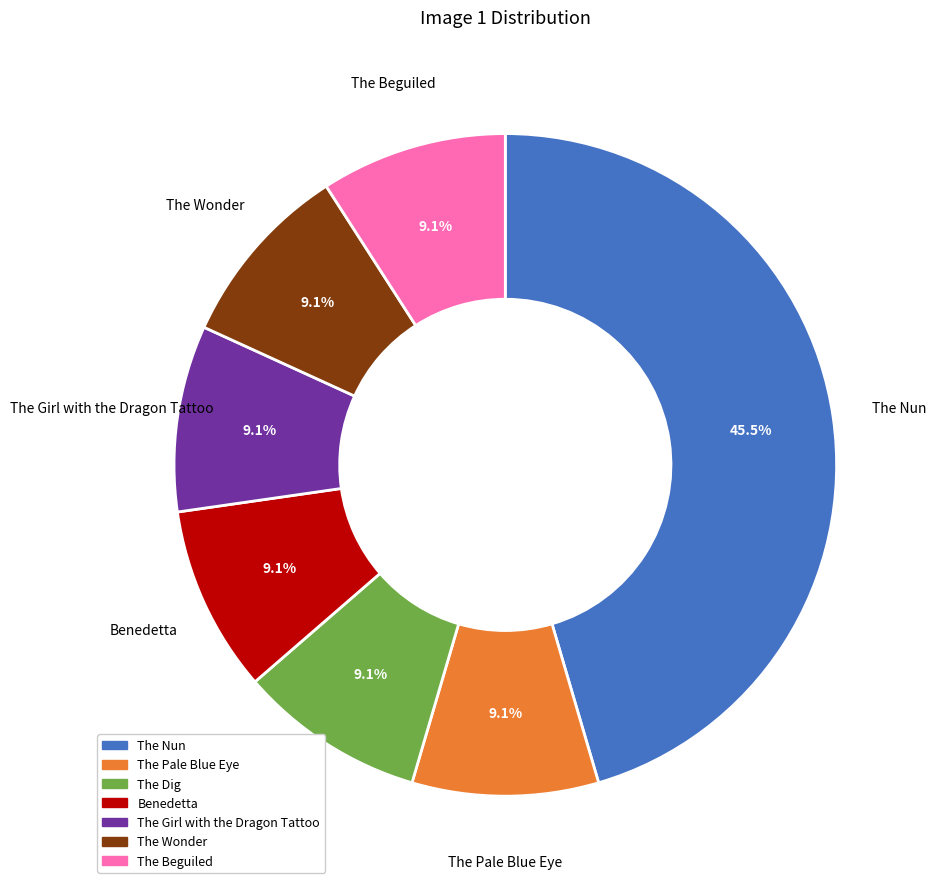

To the nearest percent, what is the combined percentage of The Beguiled and The Nun?

55%